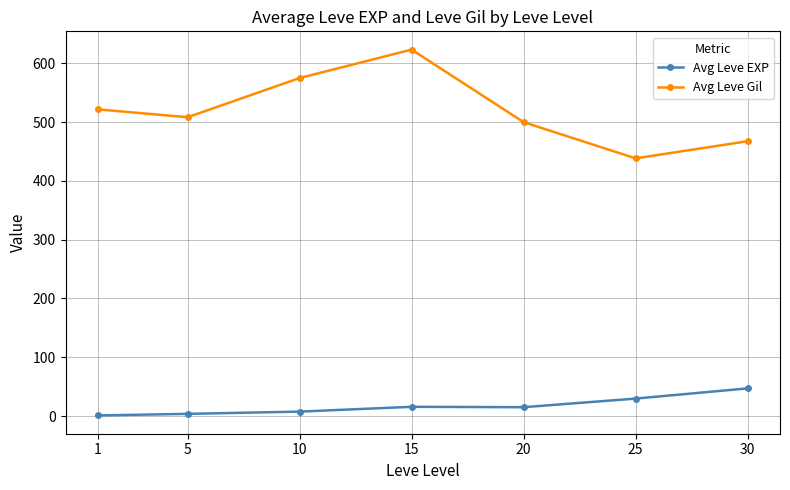

What is the value of the Avg Leve EXP point at the 6th from the left?

29.7